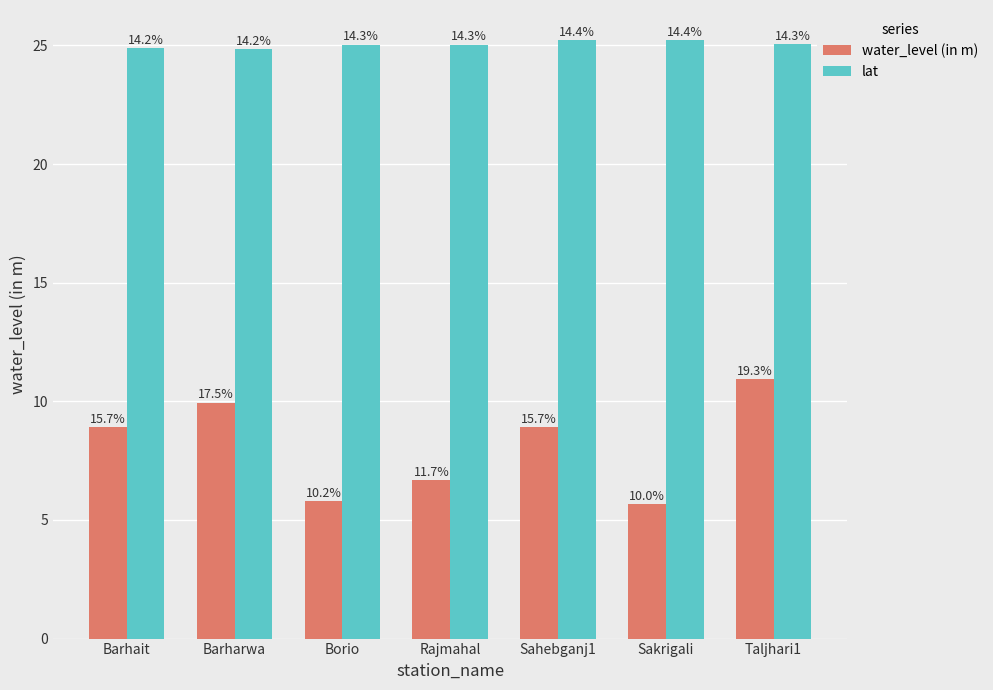

Rank the series by their average value, from lowest to highest.

water_level (in m), lat